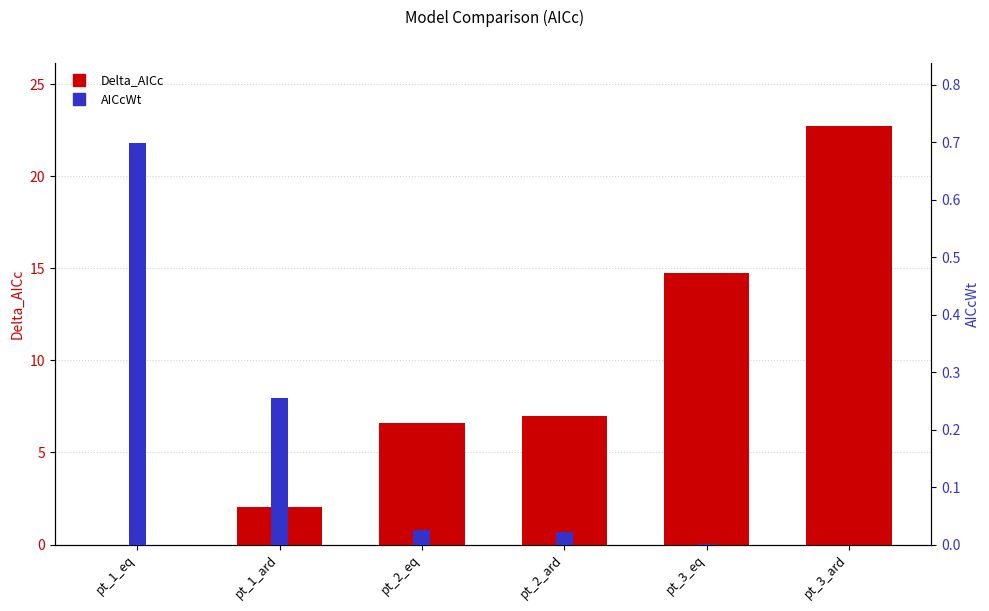

What is the value of the Delta_AICc bar at the 3rd from the left?

6.6